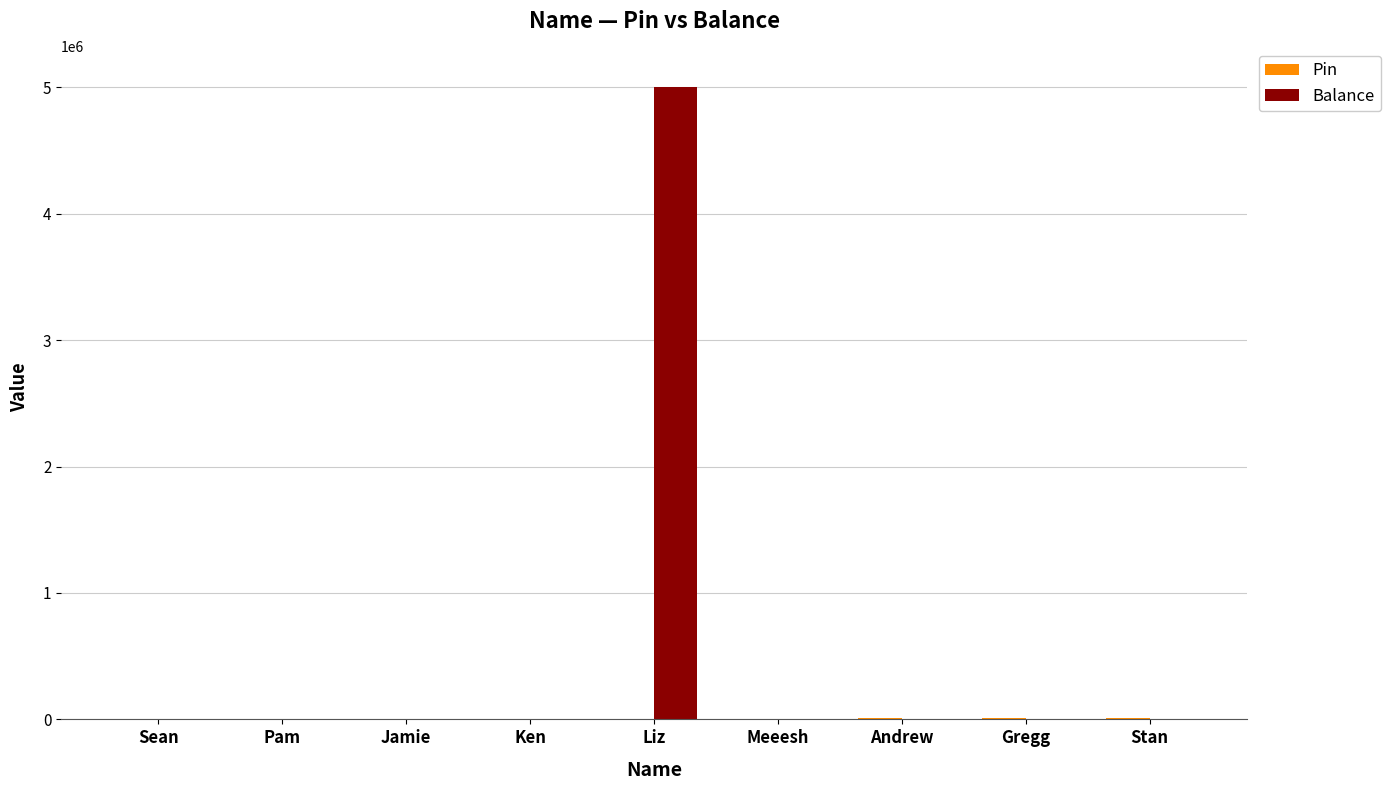

Which series has the largest total across all categories?

Balance